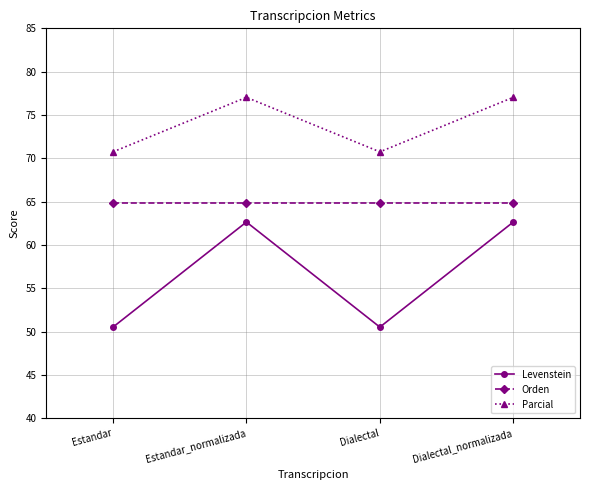

Reading left to right, list all the values displayed in this chart.

Levenstein: 50.5	62.7	50.5	62.7
Orden: 64.8	64.8	64.8	64.8
Parcial: 70.7	77.0	70.7	77.0